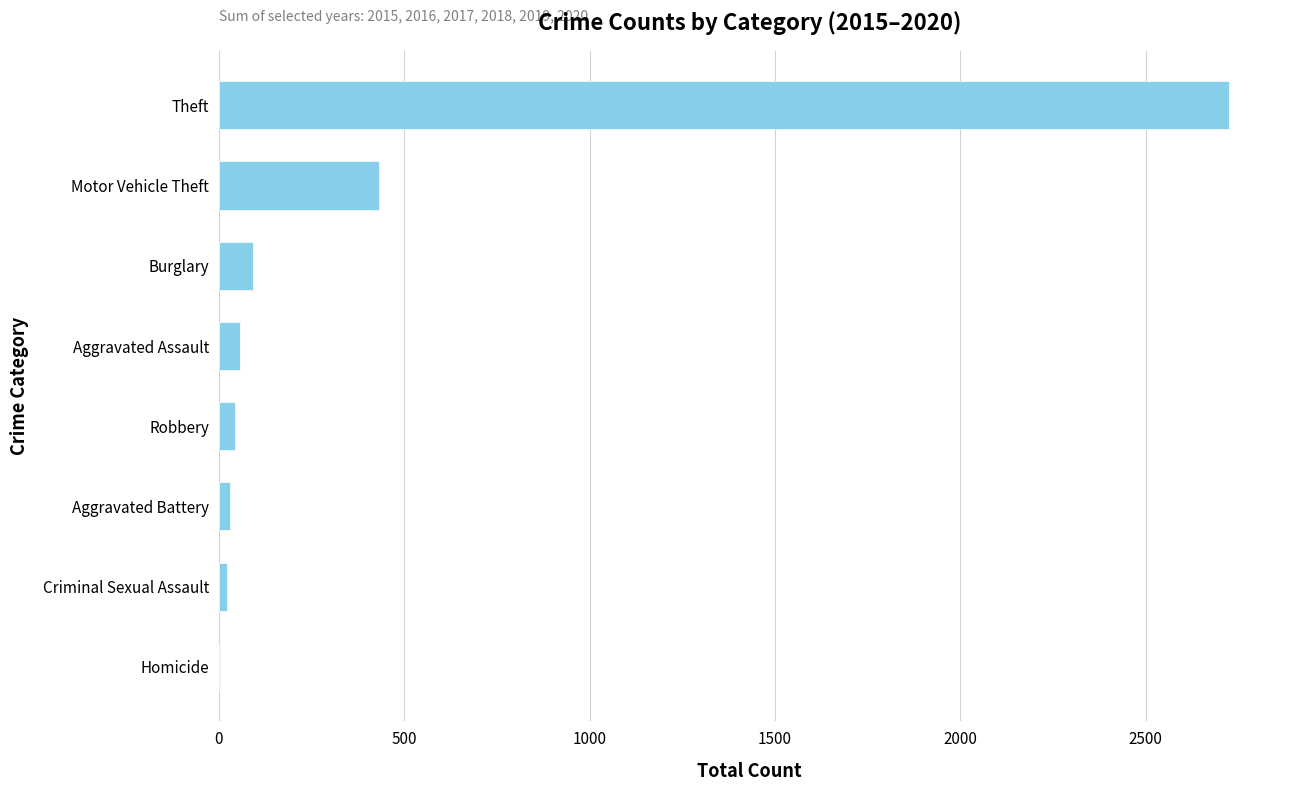

What is the sum of all values?

3406